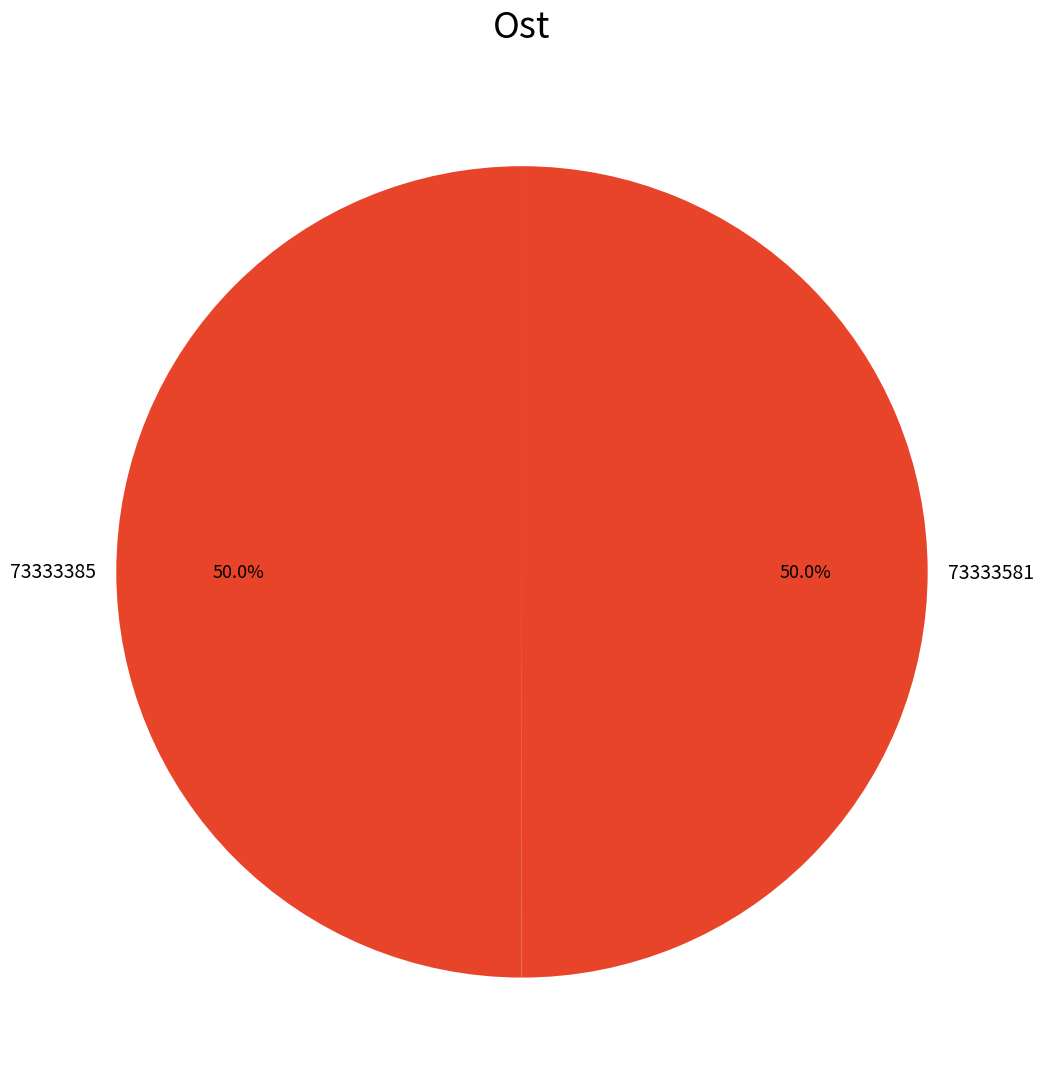

Is the sum of 73333385 and 73333581 greater than half?

Yes